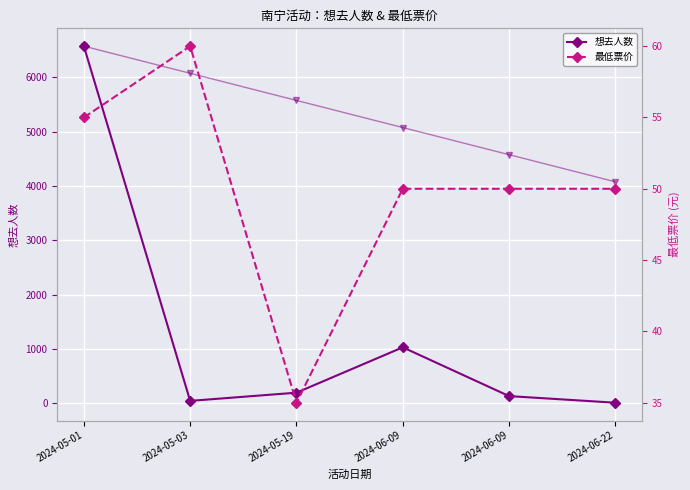

What is the label of the 3rd point from the right?

2024-06-09